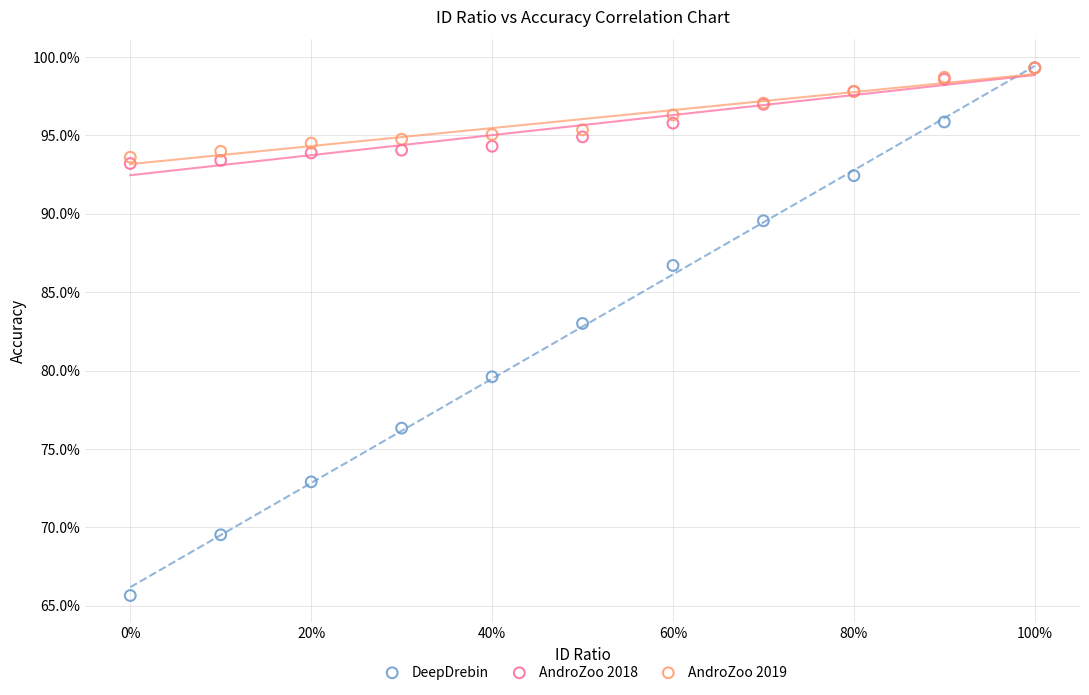

In the DeepDrebin series, what Y value is closest to 82?

83.0